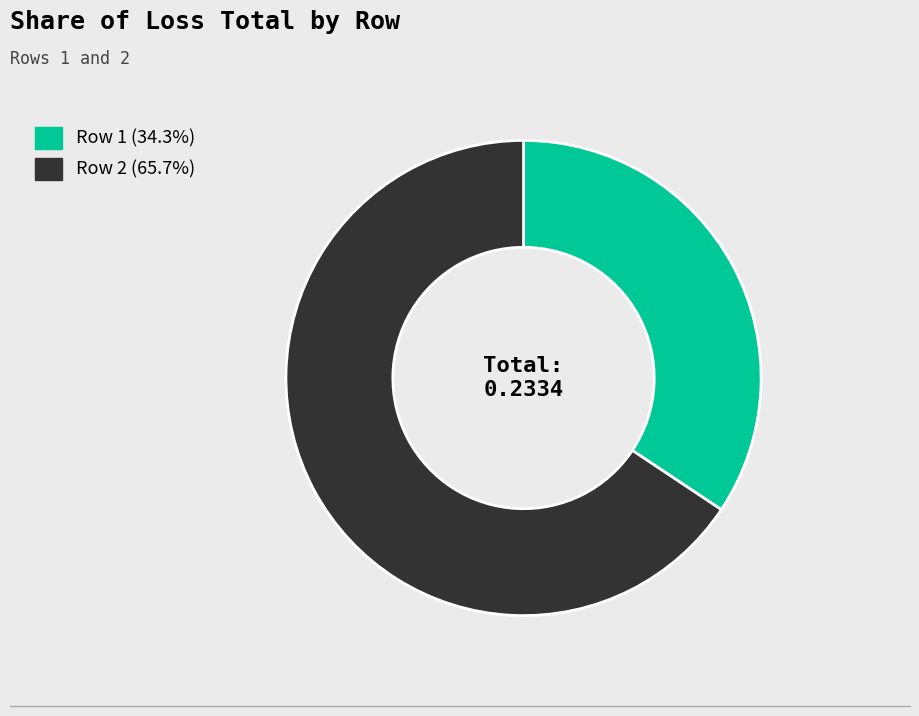

Do Row 2 (65.7%) and Row 1 (34.3%) together represent more than half of the pie?

Yes